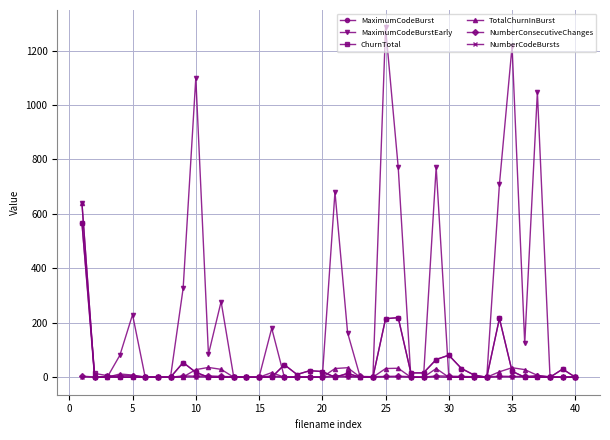

True or false: NumberConsecutiveChanges has more than 0 interior local peaks.

True